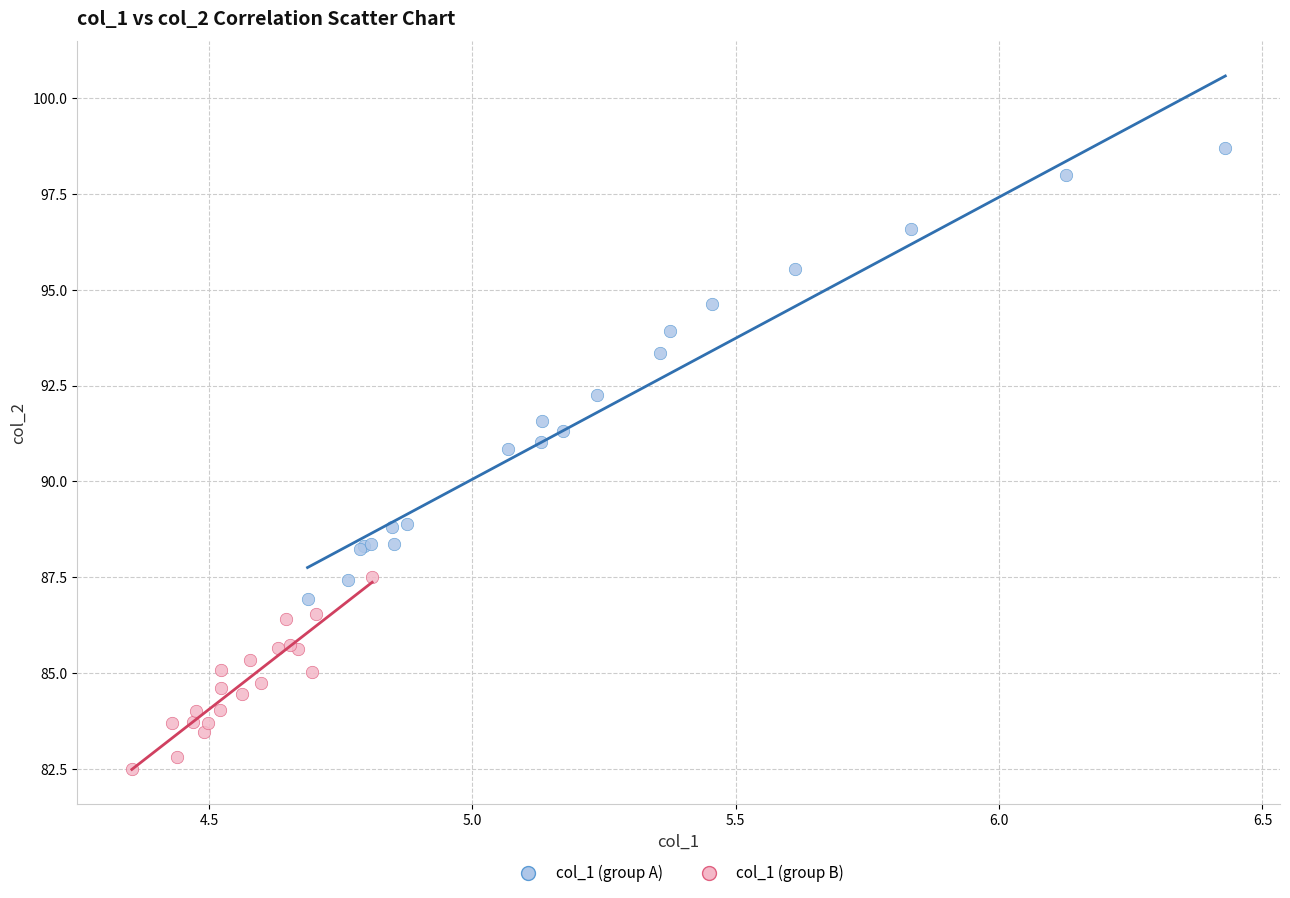

What are all the series names shown in the legend?

col_1 (group A), col_1 (group B)